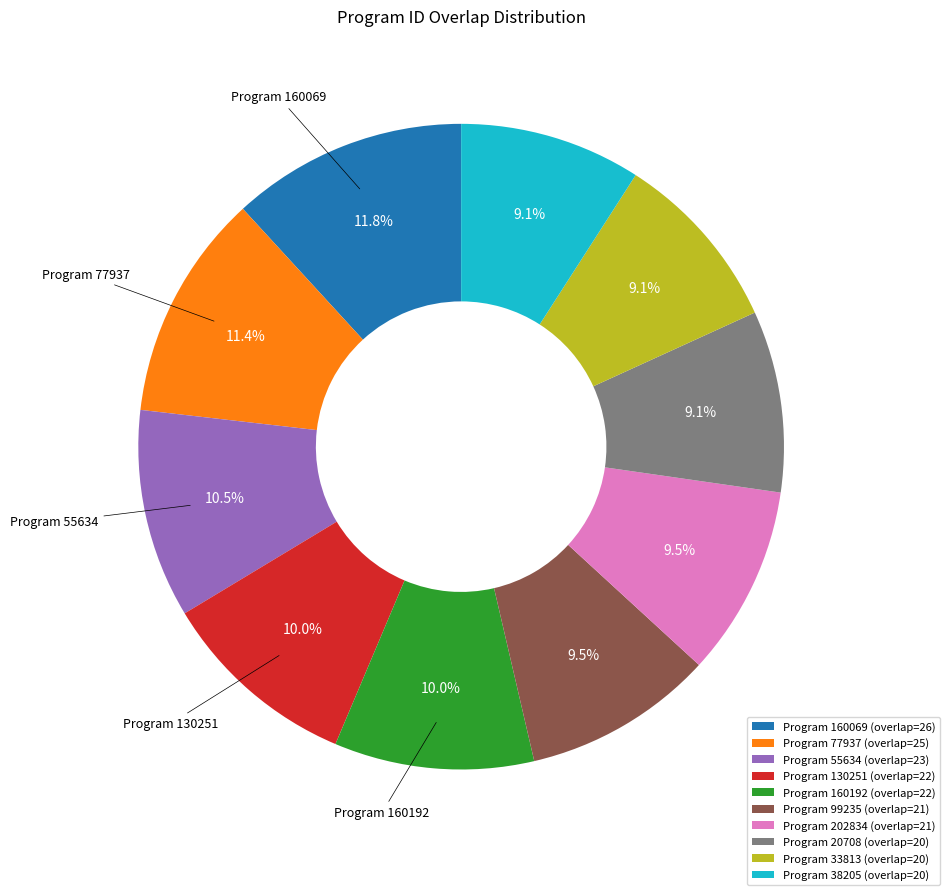

What portion of the pie excludes Program 55634 (overlap=23)?

89.5%